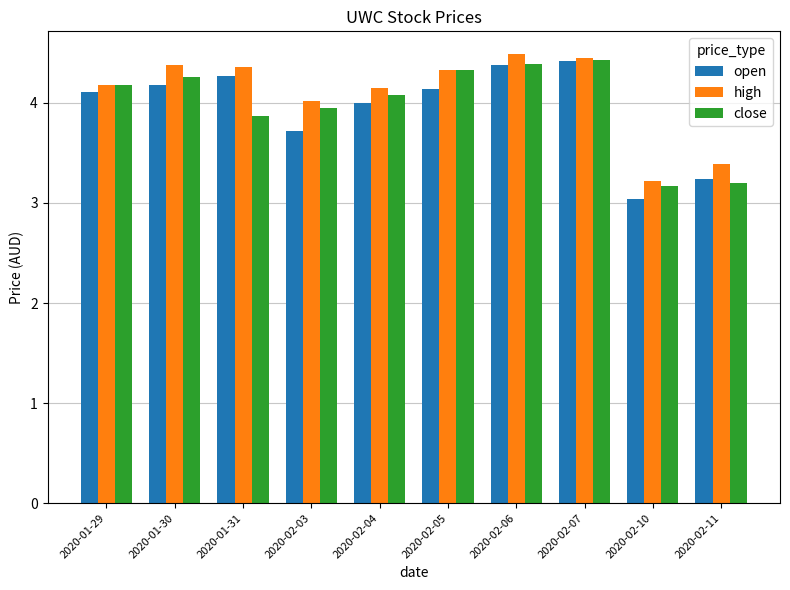

What is the spread (max minus min) of values at 2020-02-03?

0.3